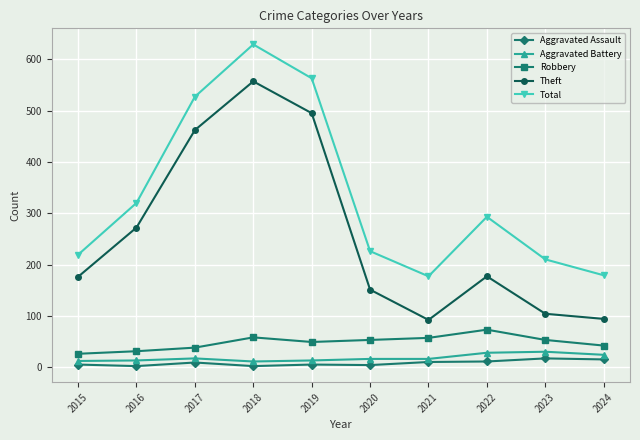

True or false: Theft and Aggravated Assault intersect in this chart.

False